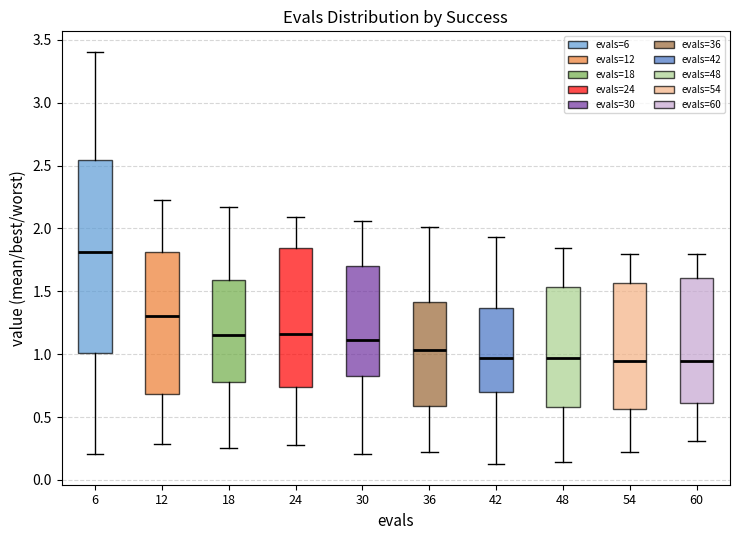

Comparing the boxes themselves (not the whiskers), which one is the tallest?

6